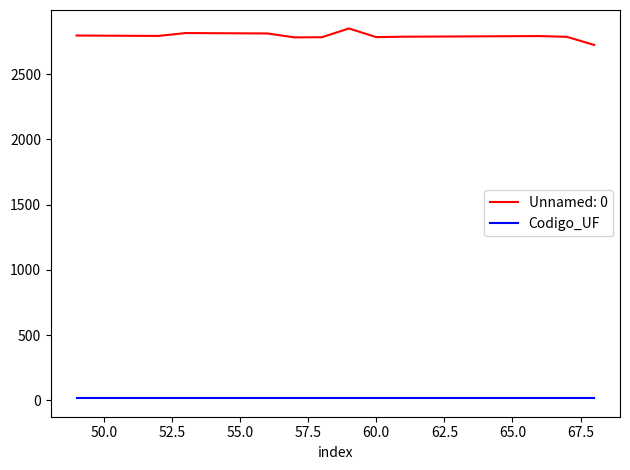

Which series has the widest spread of values?

Unnamed: 0